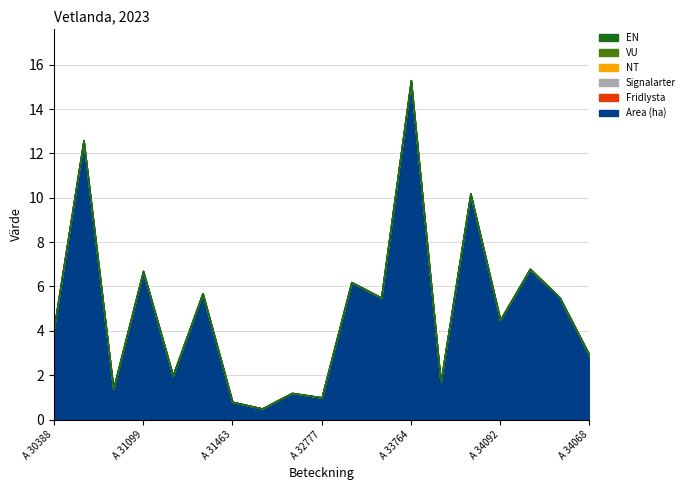

The value of Fridlysta at A 33934-2023 is 0.0. True or false?

True